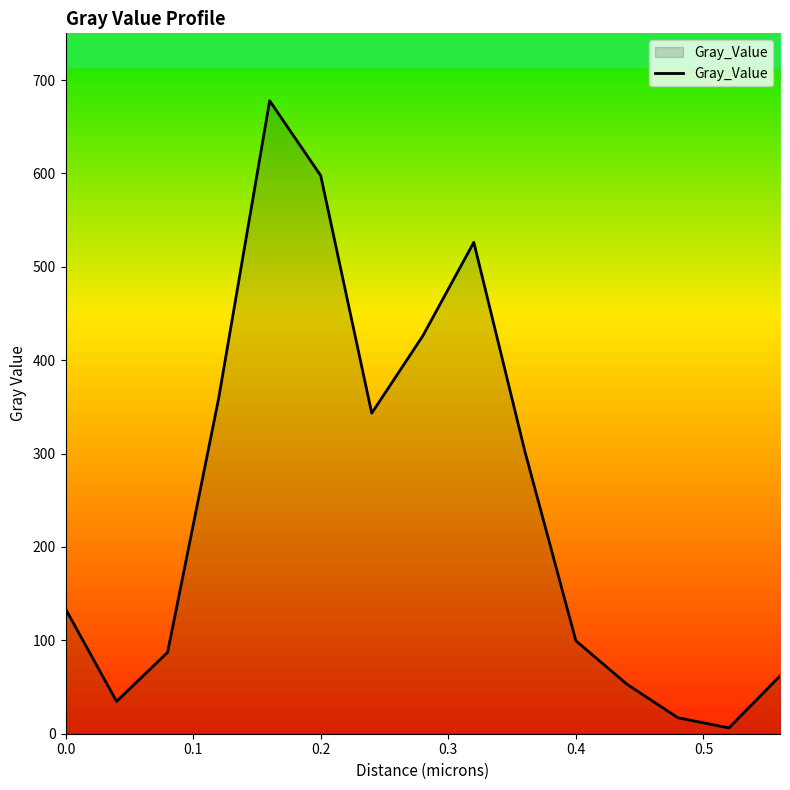

What is the difference between the maximum and minimum values?

671.5